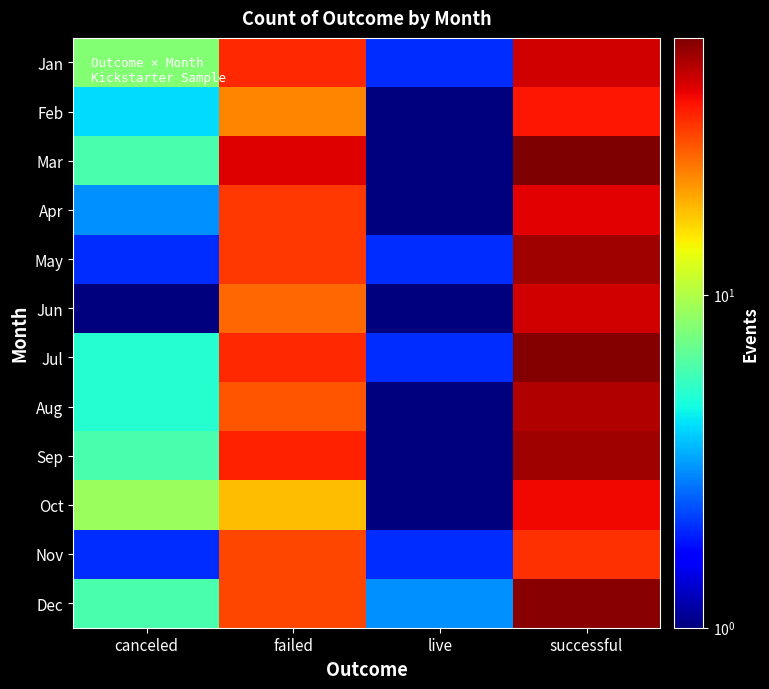

What is the difference between the highest and lowest values at live?

2.5